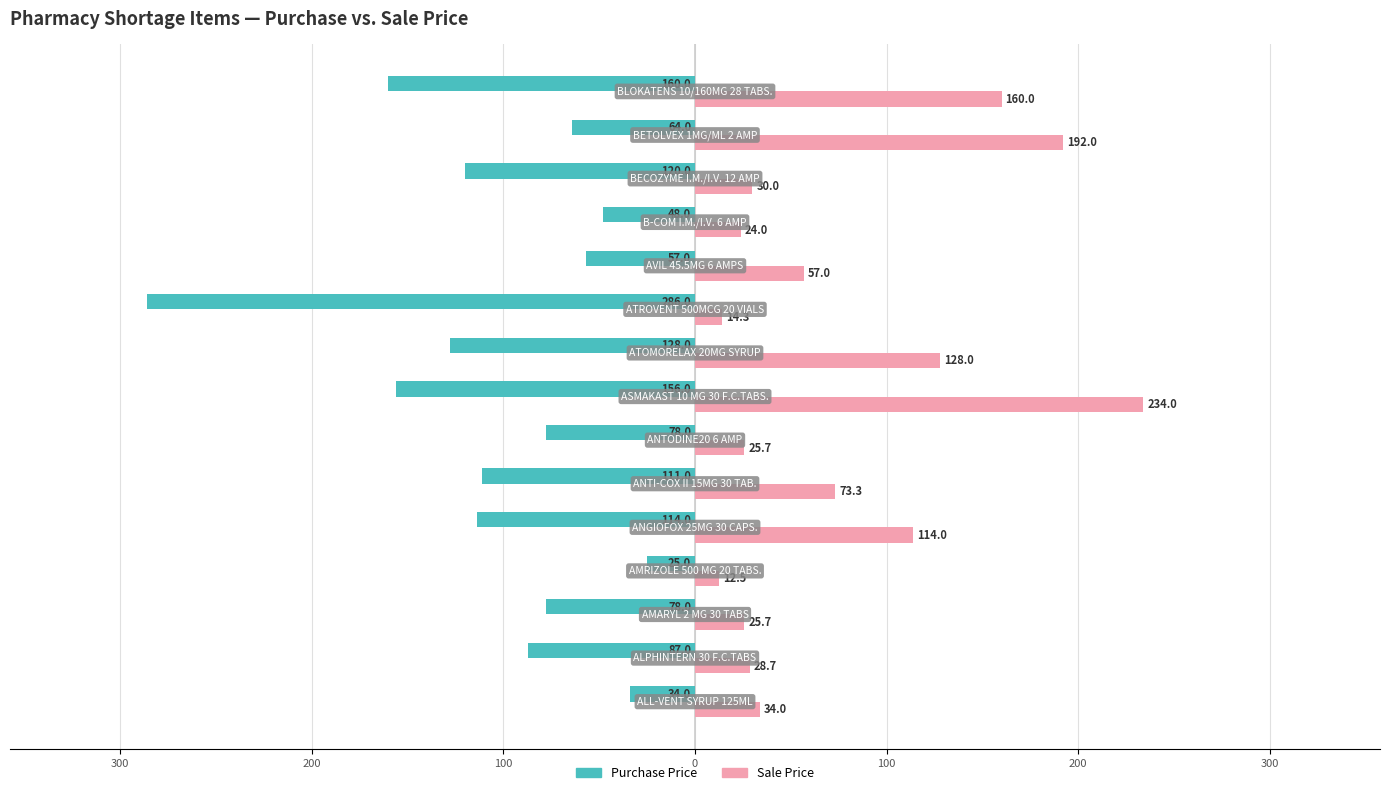

What are all the series names shown in the legend?

Purchase Price, Sale Price